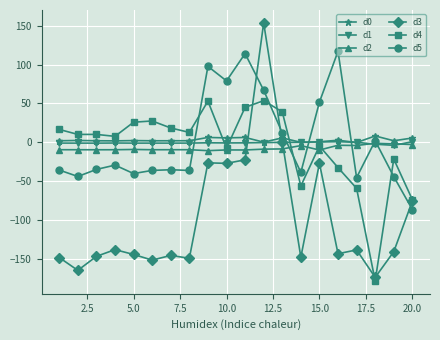

What is the highest value of the d5 series?

117.0